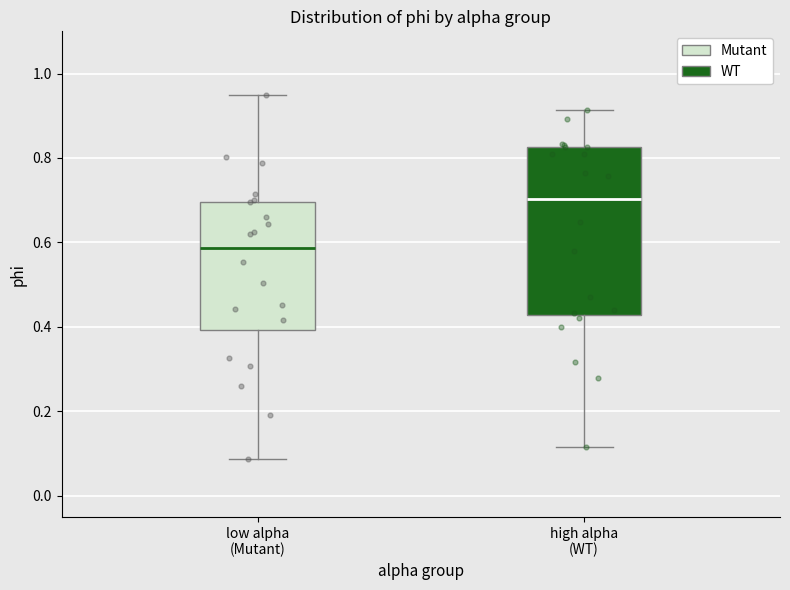

Where is the upper edge of the box for low alpha (Mutant) on the y-axis? The values are not printed on the chart, so give them approximately, as read against the axis.

0.70